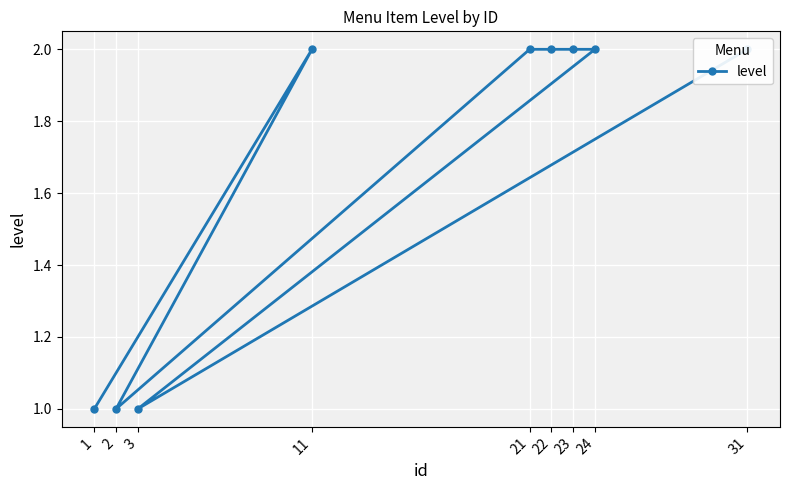

What is the value of the 1st point from the left?

1